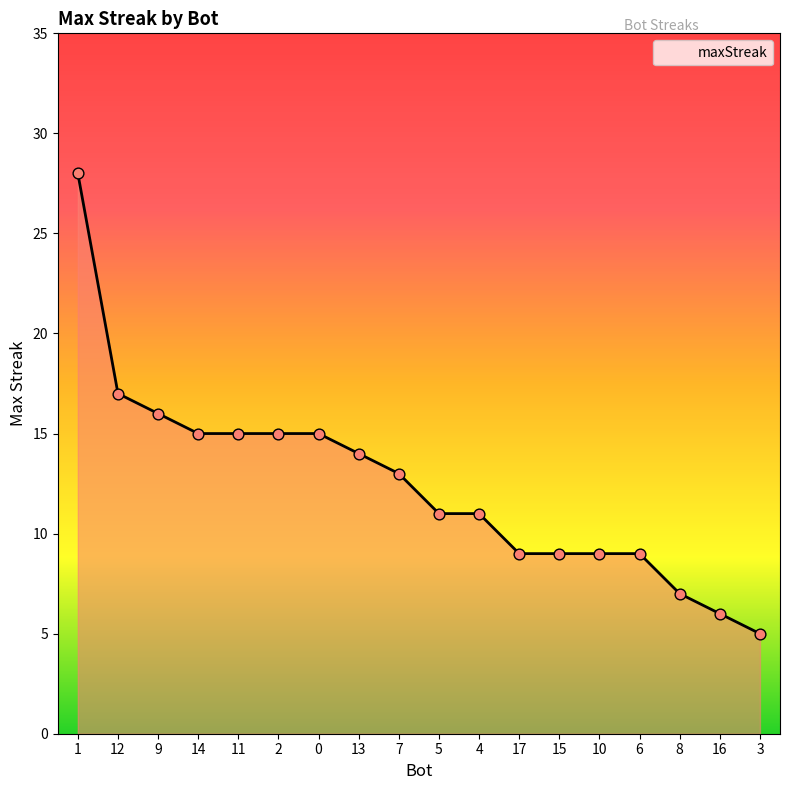

What is the ratio of the value at 15 to the value at 7?

0.7